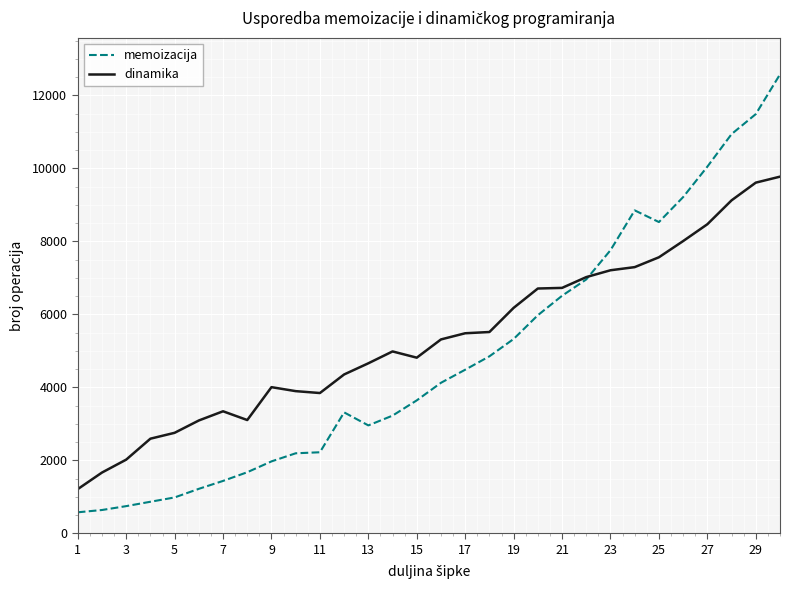

What is the minimum value shown in the chart?

574